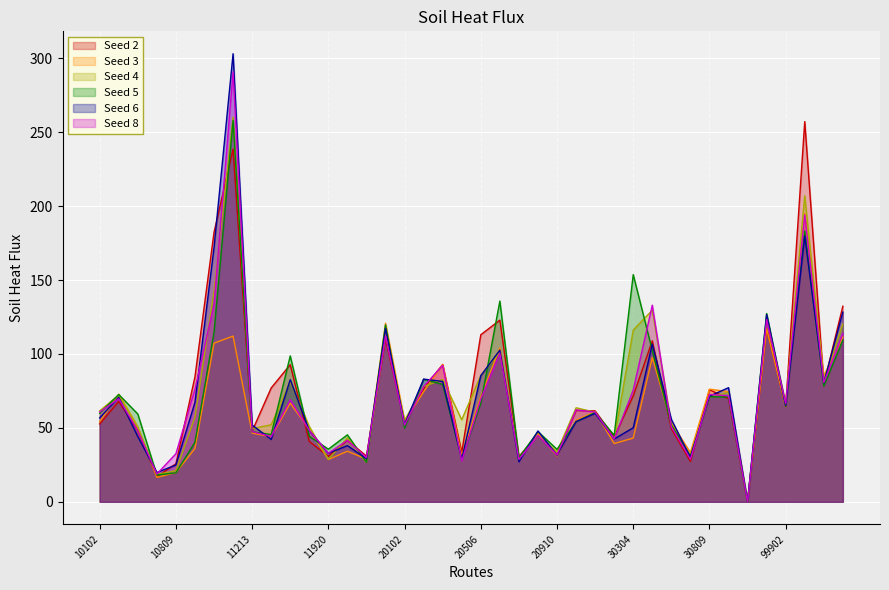

Which series ends up on top after the final intersection of Seed 4 and Seed 6?

Seed 6